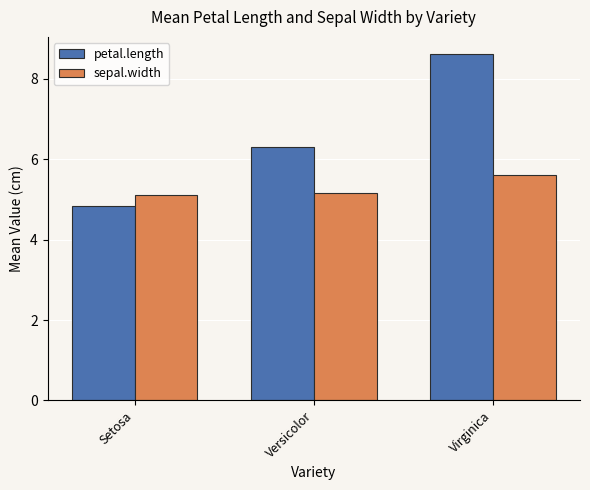

At which label does petal.length reach its minimum?

Setosa